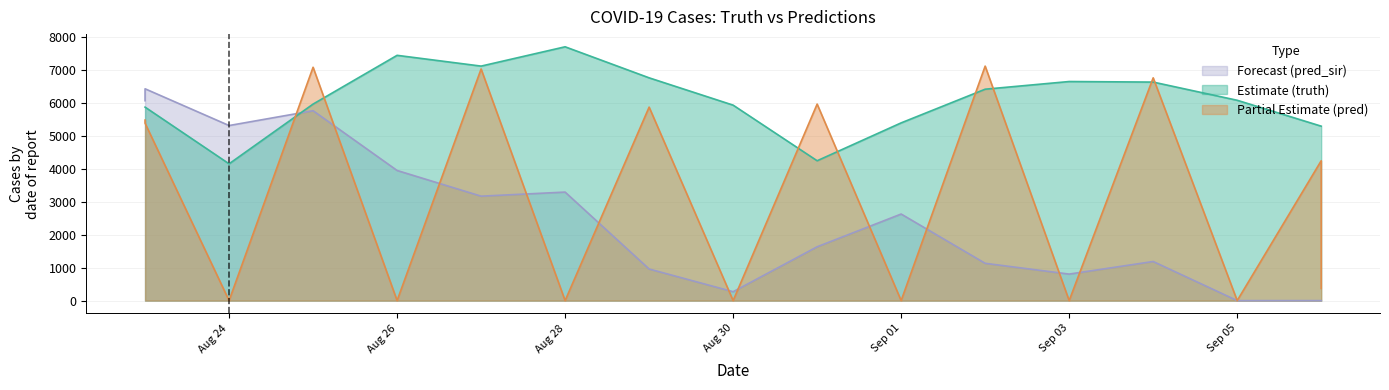

Between which two adjacent categories do pred_sir and truth first intersect?

2021-08-24 and 2021-08-25